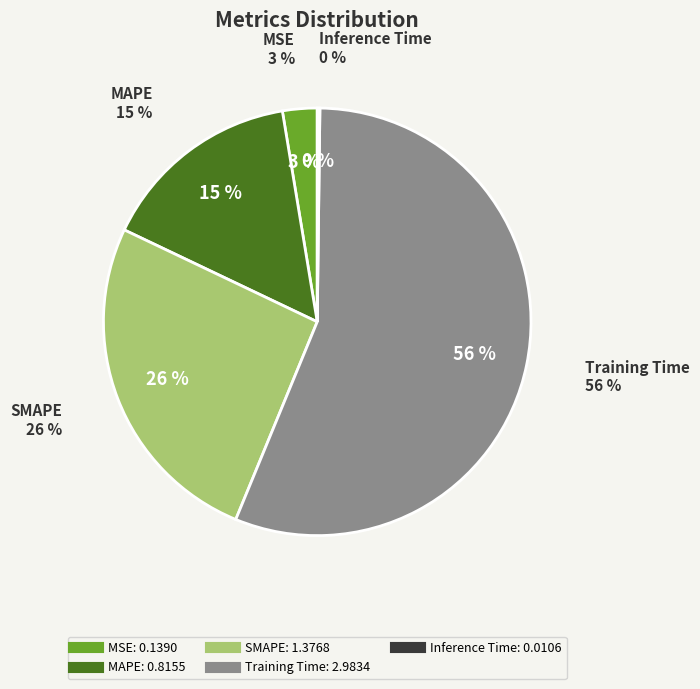

How many slices are in this pie chart?

5